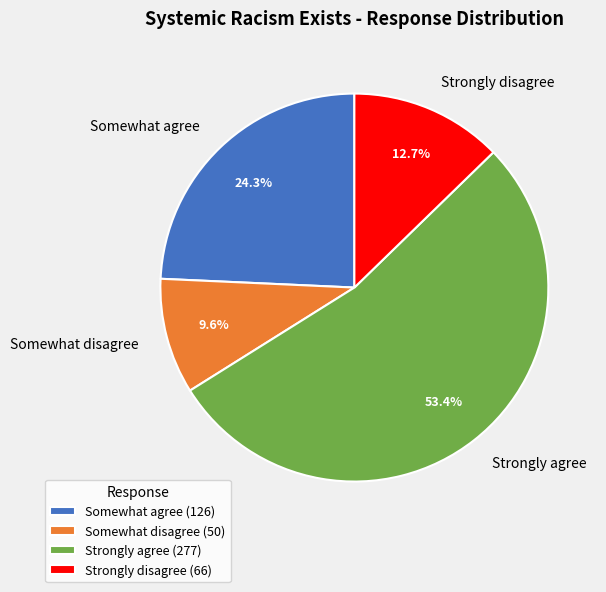

What portion of the pie excludes Strongly disagree?

87.3%